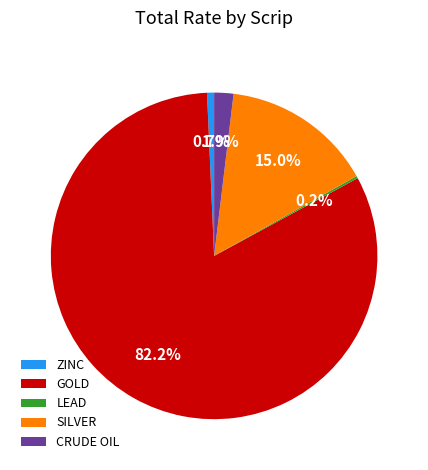

True or false: GOLD accounts for 31% of the total.

False